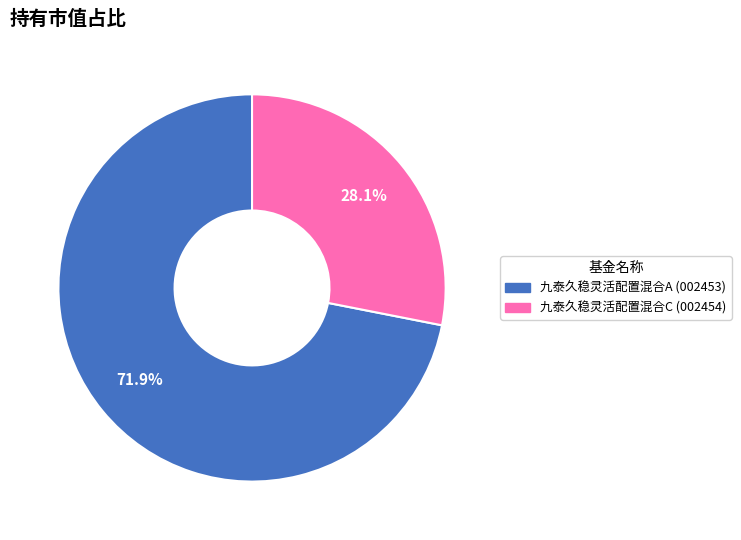

To the nearest percent, what is the average slice percentage?

50%